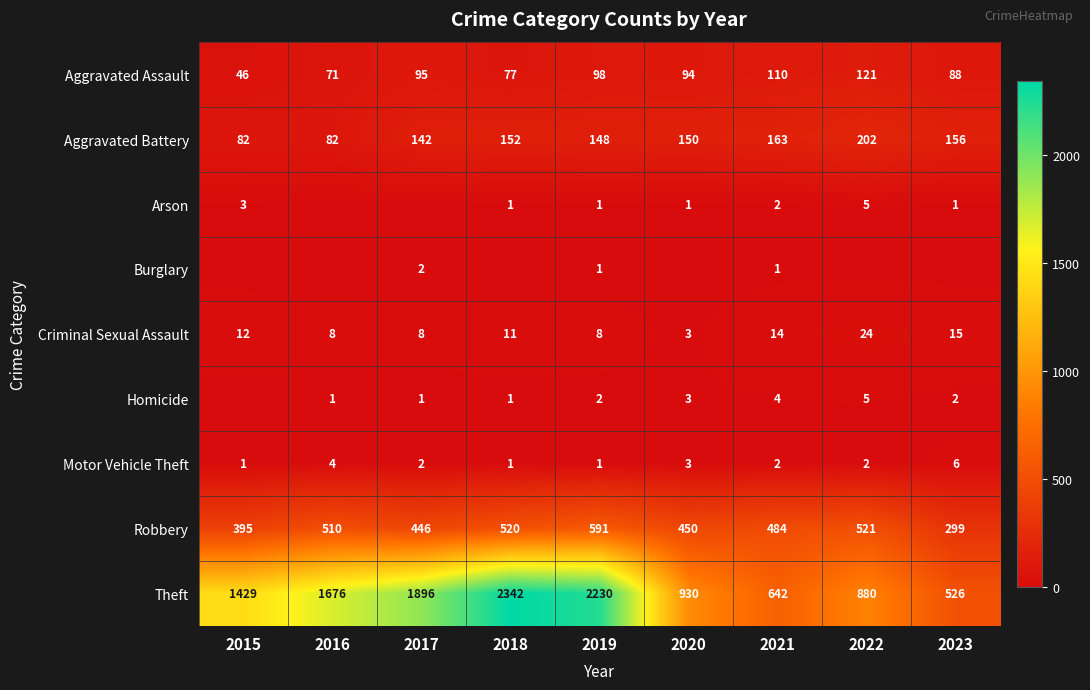

The value of Robbery at 2017 is 446. True or false?

True